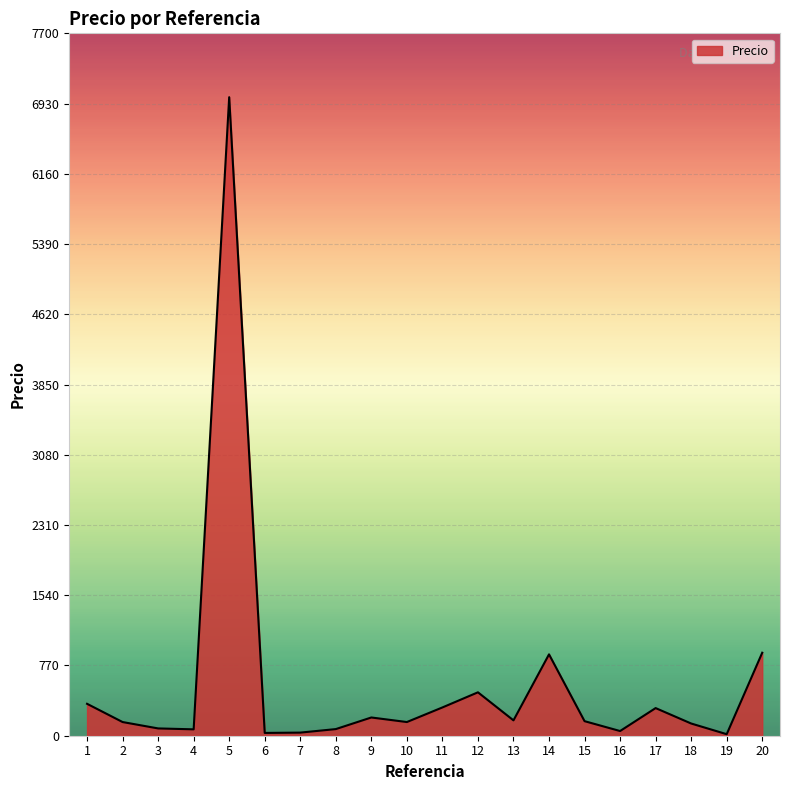

What is the change in value from 1 to 15?

-190.4